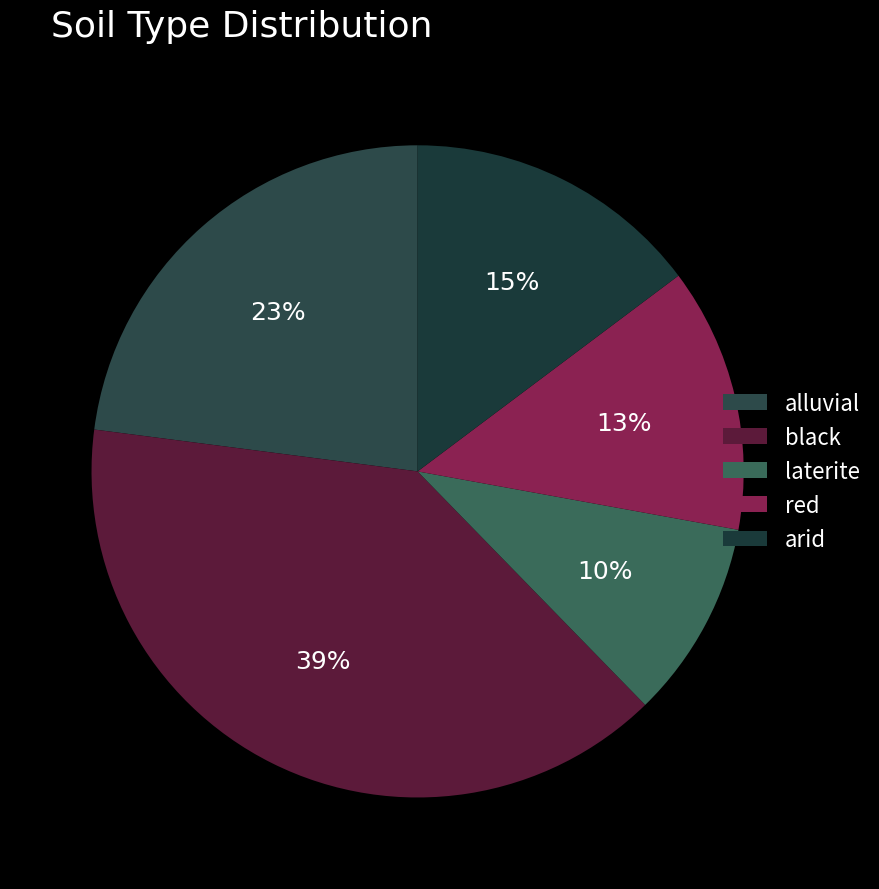

The arid slice represents 7% of the pie. True or false?

False